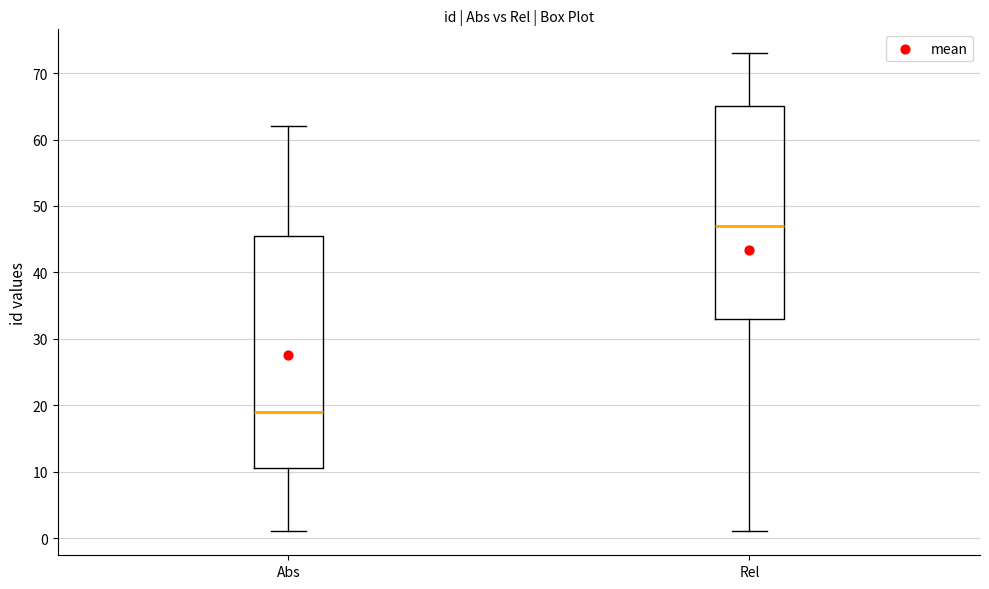

Reading left to right, transcribe this box plot: for each box, give where its median line is, the range the box spans, and where its two whiskers end, as read against the y-axis. The values are not printed on the chart, so give them approximately, as read against the axis.

Abs: median 19, box 11 to 46, whiskers 1 to 62
Rel: median 47, box 33 to 65, whiskers 1 to 73